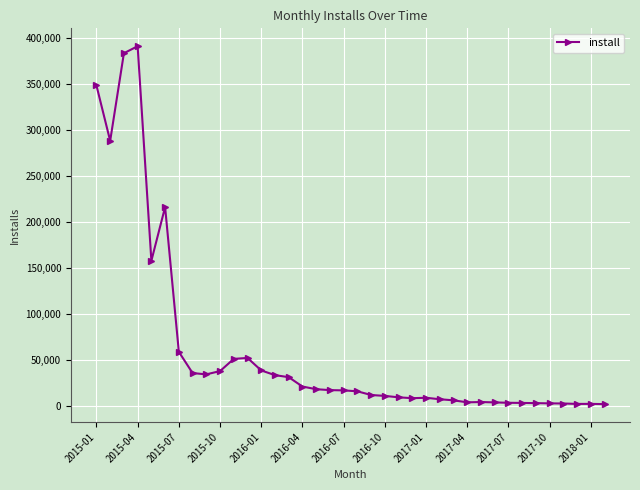

True or false: there are more than 1 points higher than both neighbors.

True